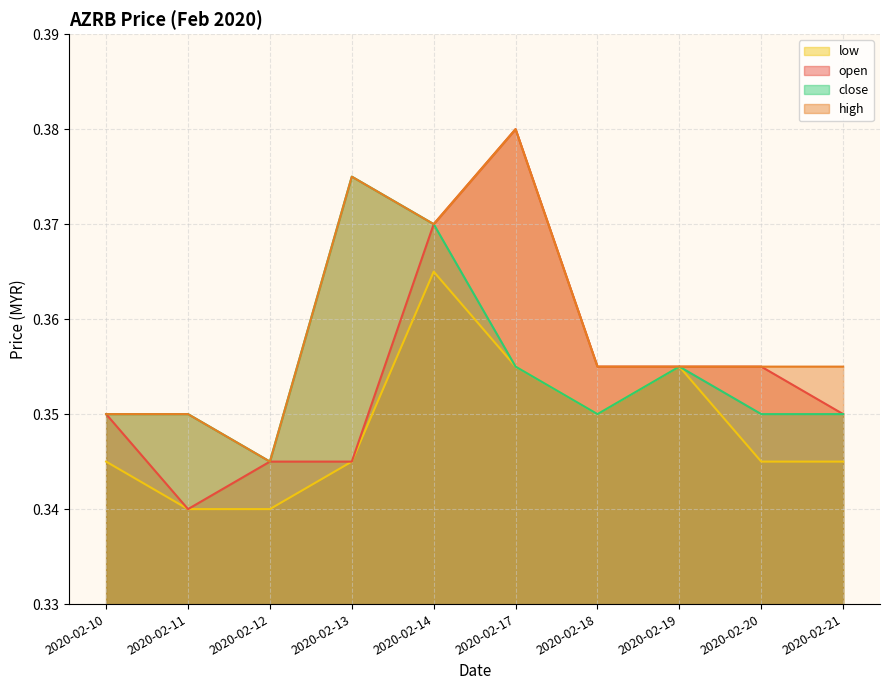

Reading left to right, transcribe all the data shown in this chart.

open: 2020-02-10=0.3	2020-02-11=0.3	2020-02-12=0.3	2020-02-13=0.3	2020-02-14=0.4	2020-02-17=0.4	2020-02-18=0.4	2020-02-19=0.4	2020-02-20=0.4	2020-02-21=0.3
high: 2020-02-10=0.3	2020-02-11=0.3	2020-02-12=0.3	2020-02-13=0.4	2020-02-14=0.4	2020-02-17=0.4	2020-02-18=0.4	2020-02-19=0.4	2020-02-20=0.4	2020-02-21=0.4
low: 2020-02-10=0.3	2020-02-11=0.3	2020-02-12=0.3	2020-02-13=0.3	2020-02-14=0.4	2020-02-17=0.4	2020-02-18=0.3	2020-02-19=0.4	2020-02-20=0.3	2020-02-21=0.3
close: 2020-02-10=0.3	2020-02-11=0.3	2020-02-12=0.3	2020-02-13=0.4	2020-02-14=0.4	2020-02-17=0.4	2020-02-18=0.3	2020-02-19=0.4	2020-02-20=0.3	2020-02-21=0.3